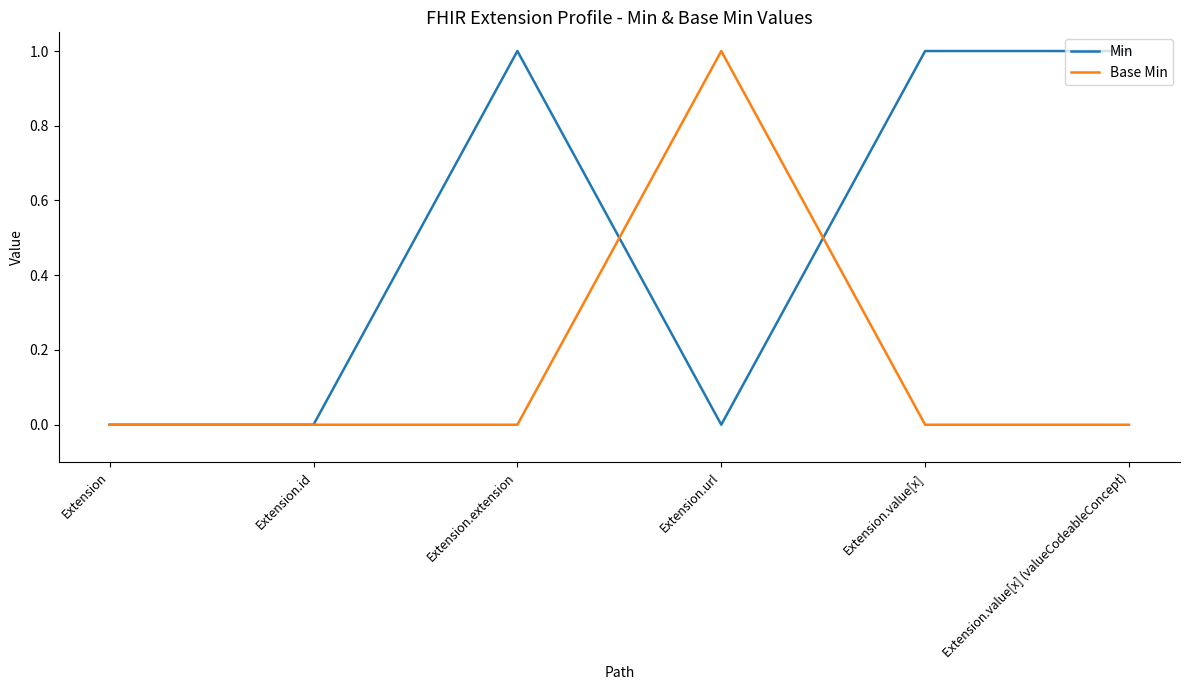

Which category has the highest value in the Base Min series?

Extension.url